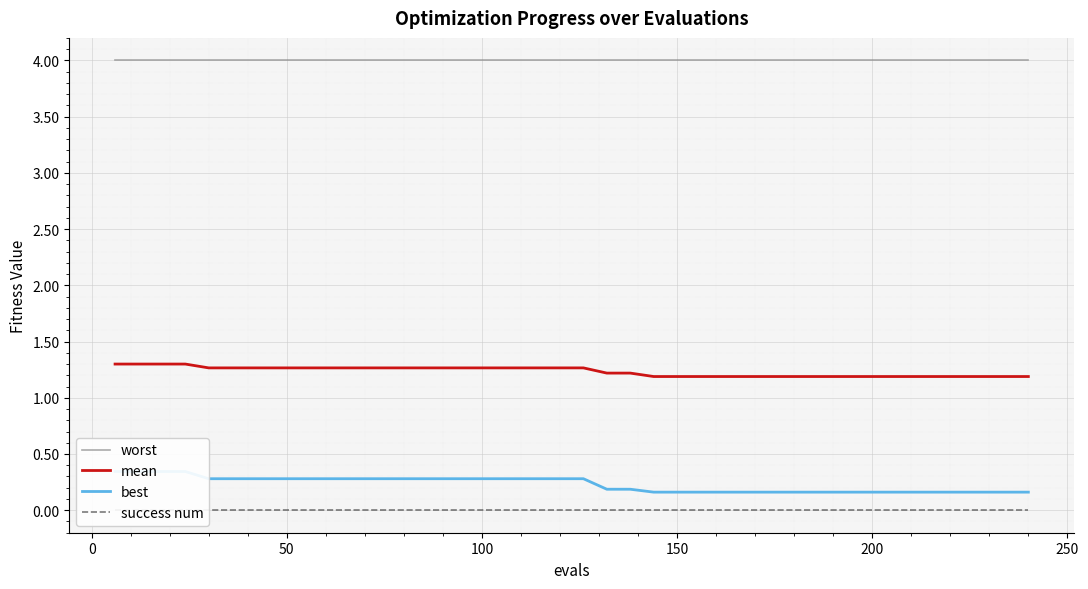

True or false: worst has more than 1 interior local peaks.

False